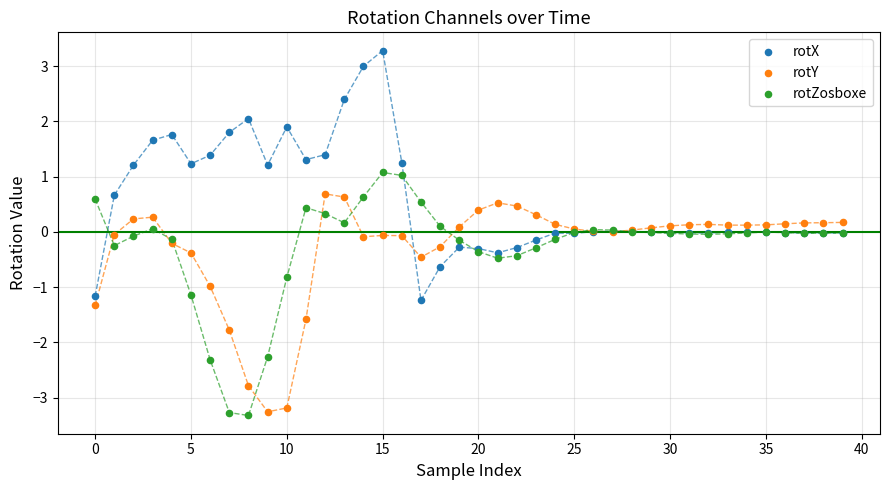

Which series has the largest Y range (max minus min)?

rotX